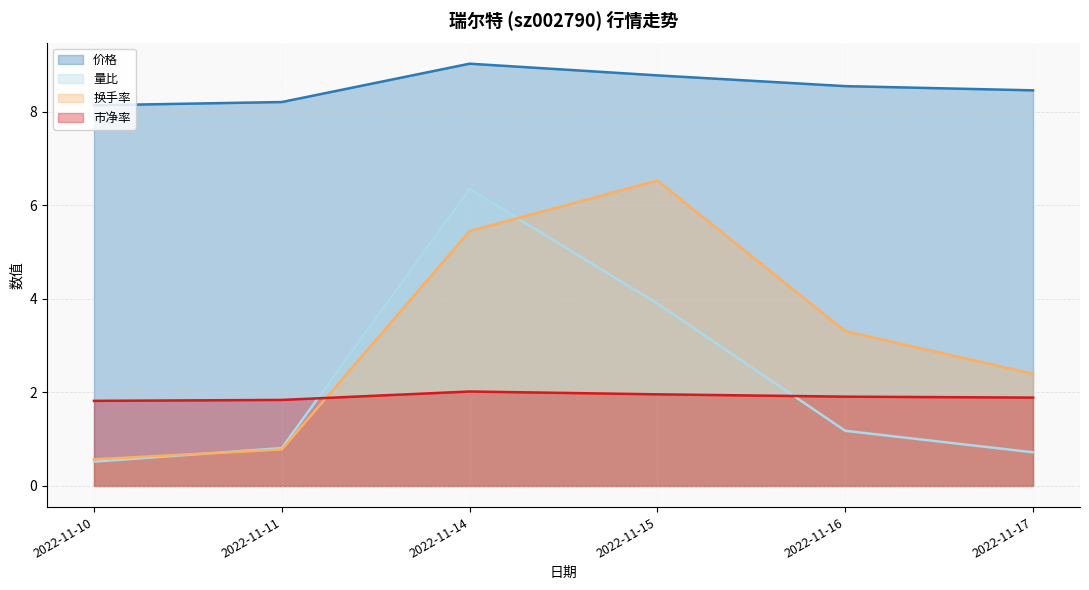

How many interior local peaks does the 量比 series have?

1